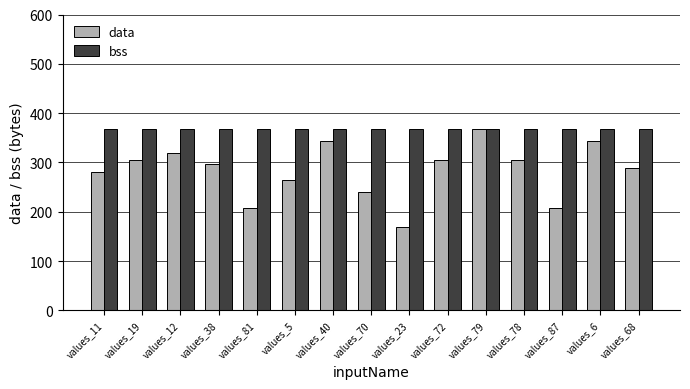

Reading right to left, what are all the values shown in this chart?

data: 288	344	208	304	368	304	168	240	344	264	208	296	320	304	280
bss: 368	368	368	368	368	368	368	368	368	368	368	368	368	368	368